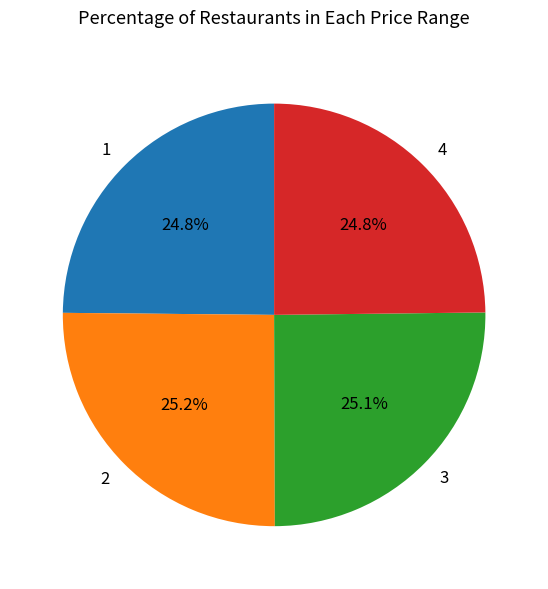

What percentage is NOT represented by 4?

75.2%